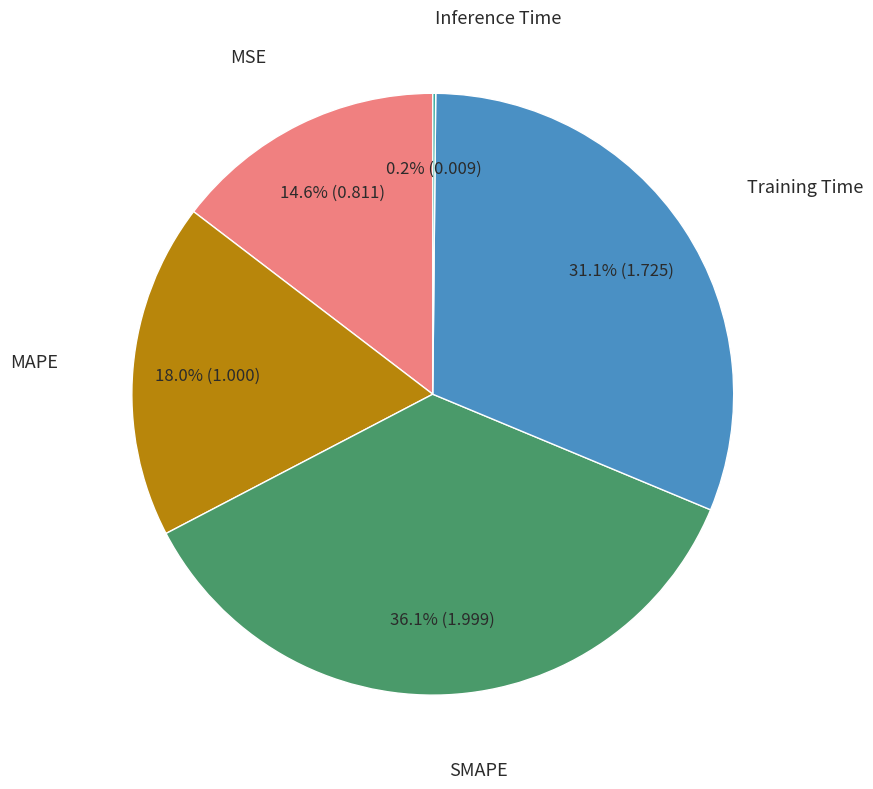

Does any single category account for the majority?

No